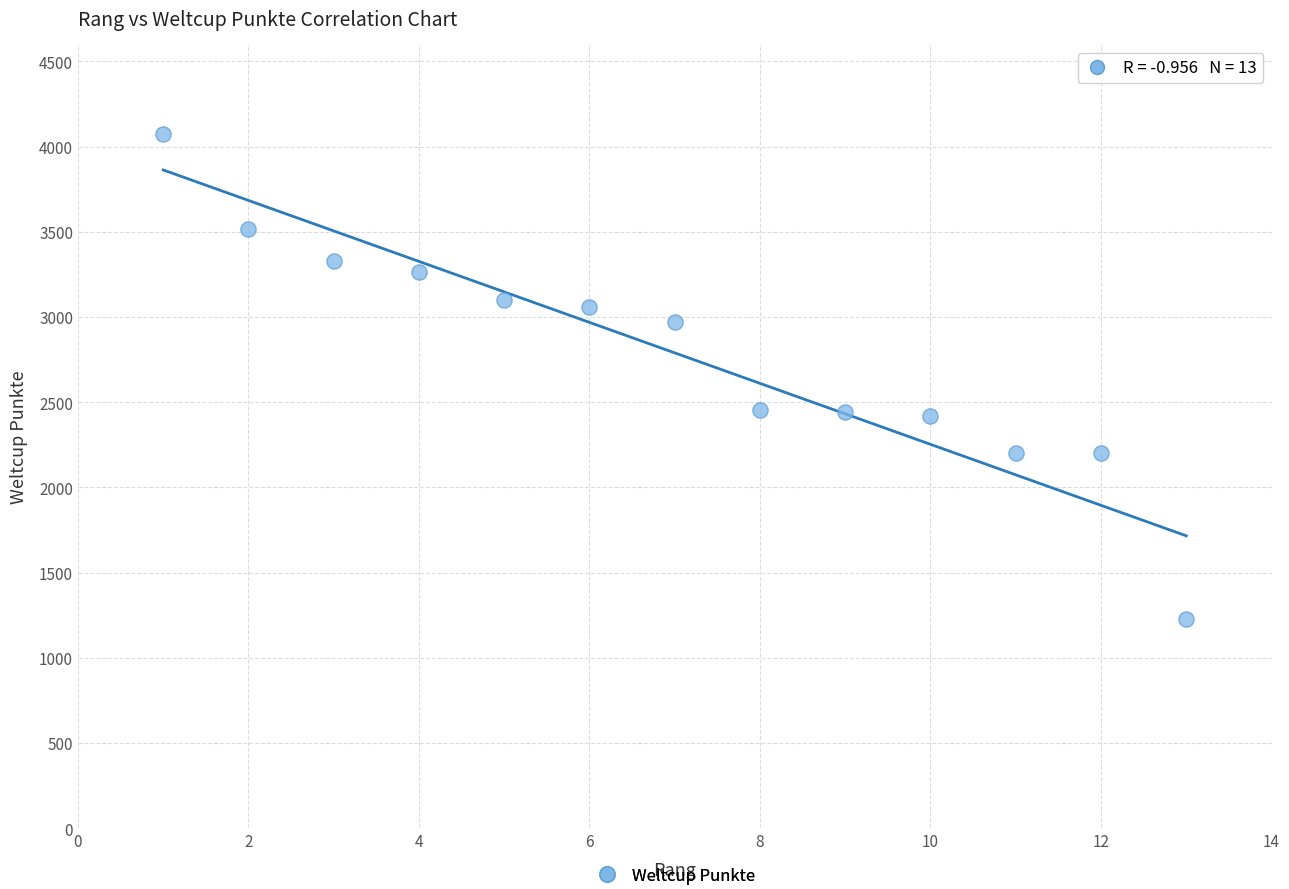

What is the range of Y values (max minus min)?

2845